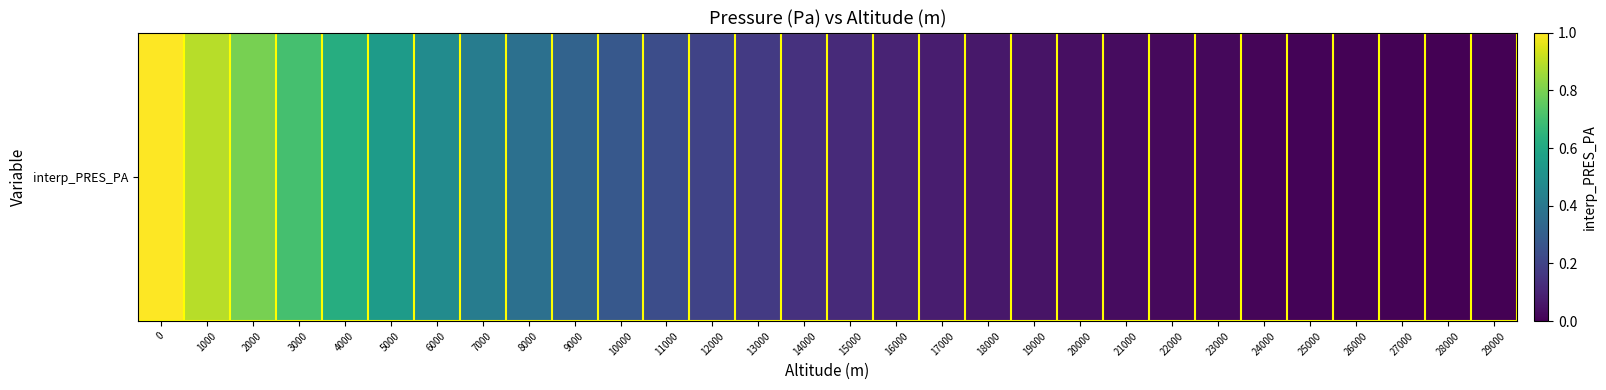

Is it true that the value at 1000 is 49328.0?

False